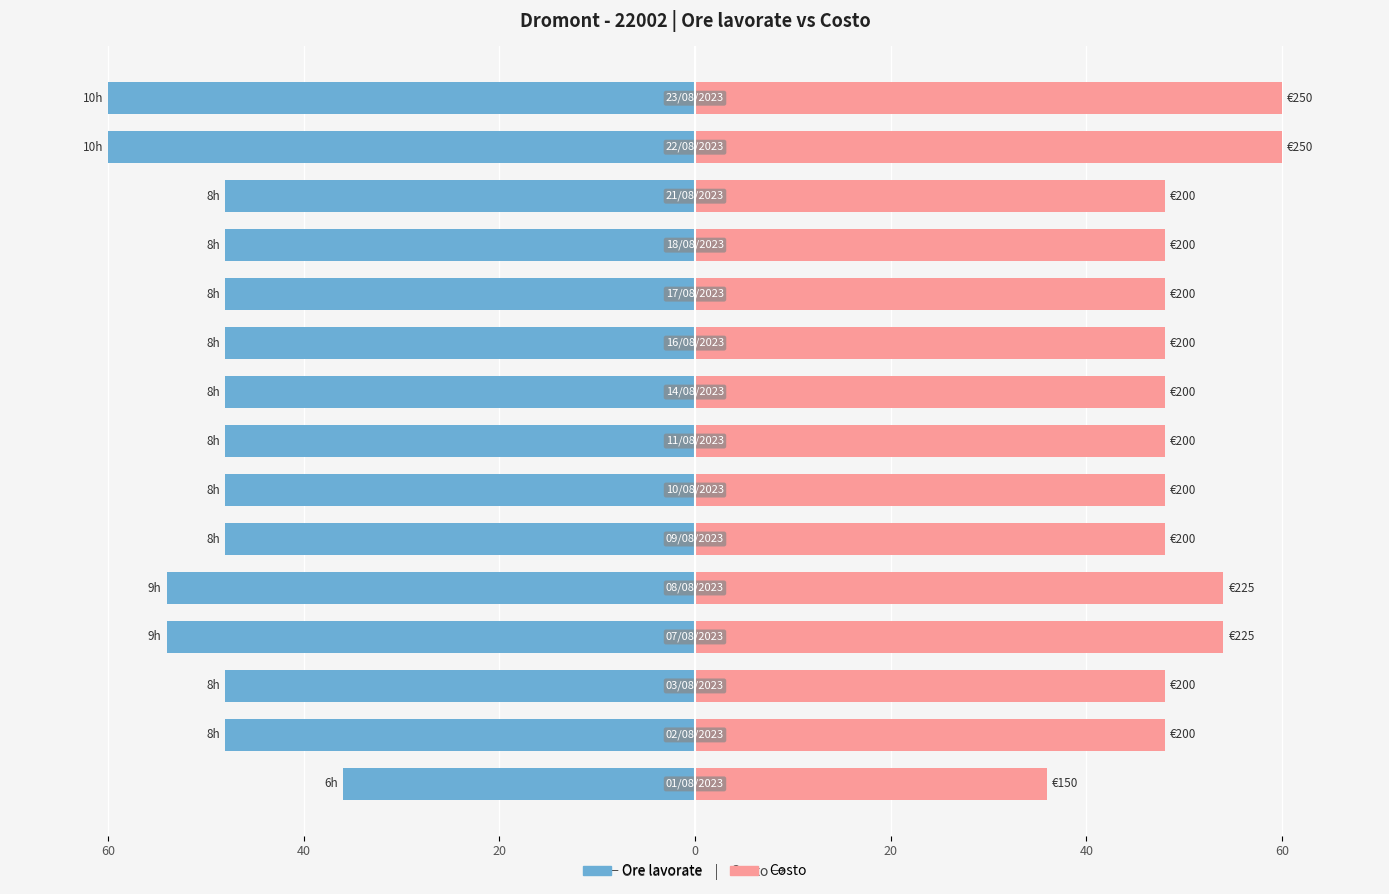

What is the sum of all Ore lavorate values?

-744